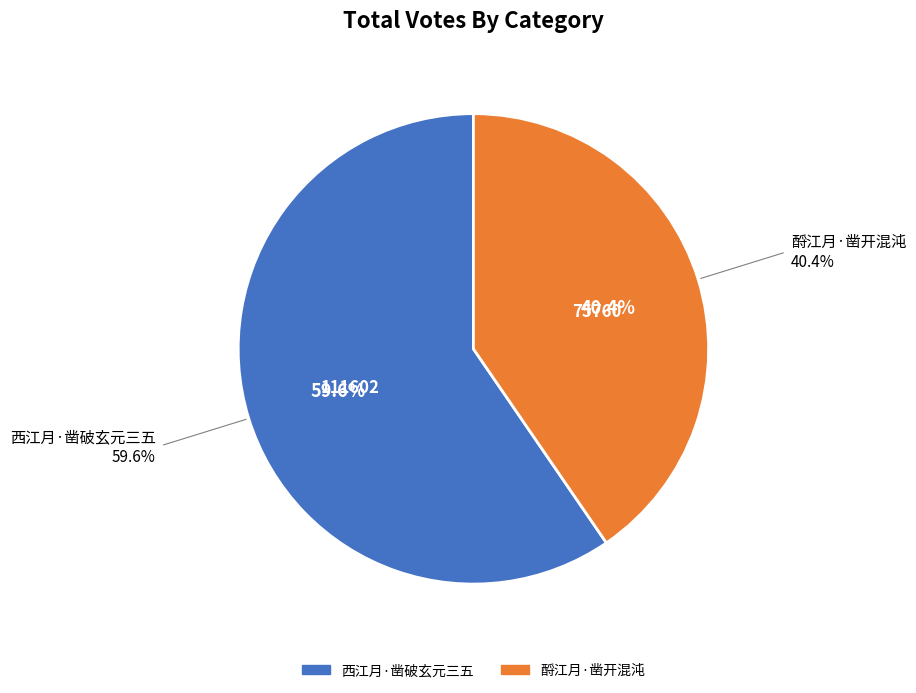

How much of the chart is everything except 西江月·凿破玄元三五?

40.4%